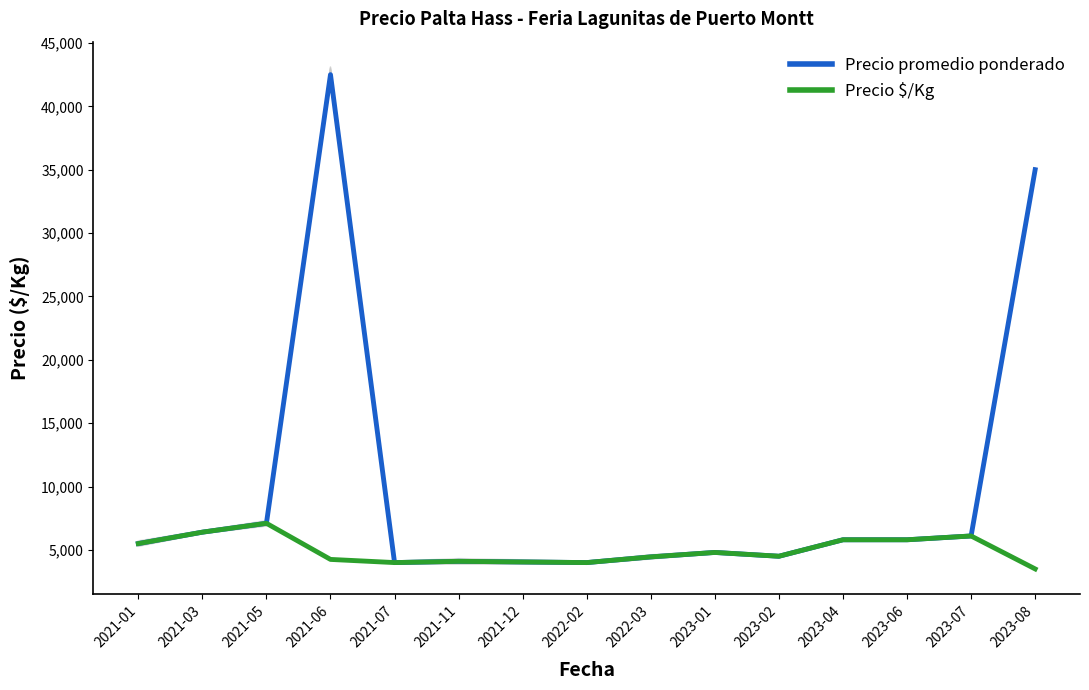

True or false: Precio $/Kg and Precio promedio ponderado cross at least once.

False